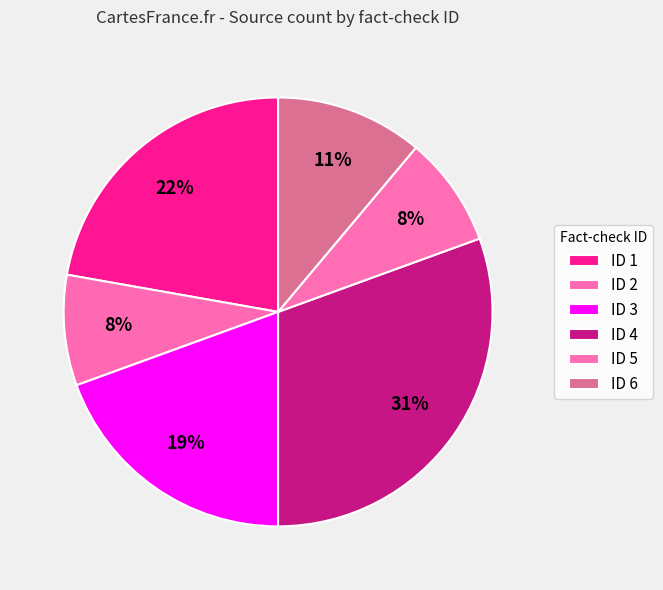

How many slices are in this pie chart?

6